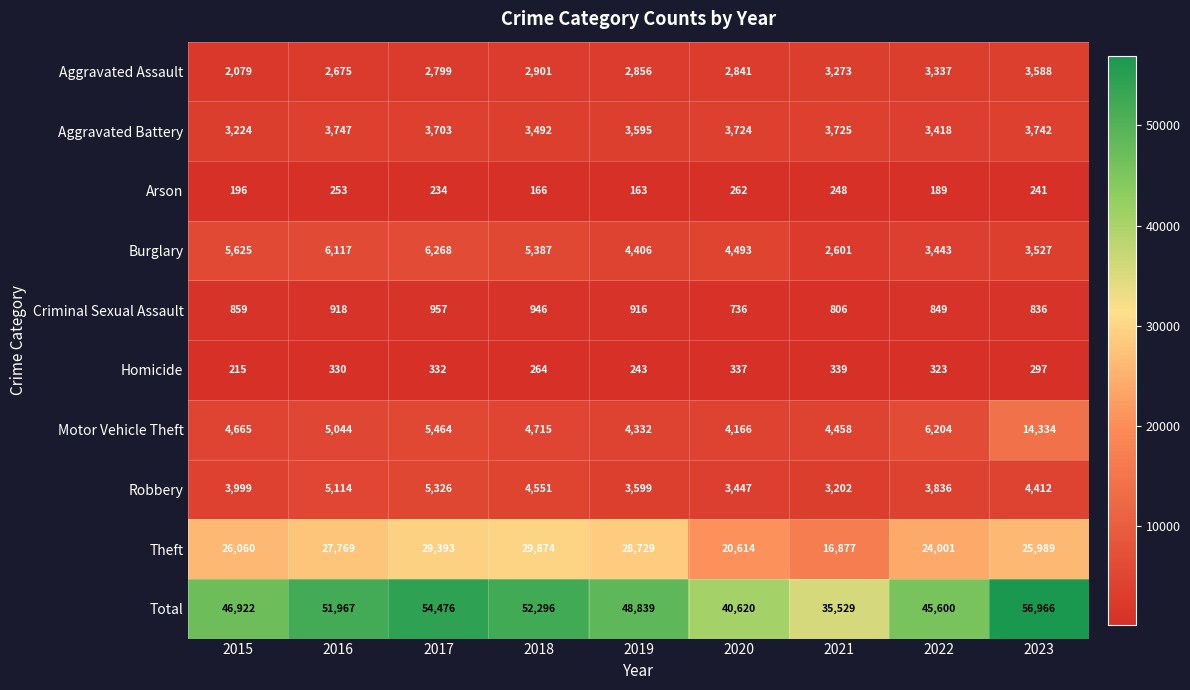

Which label corresponds to the largest value in the chart?

2023